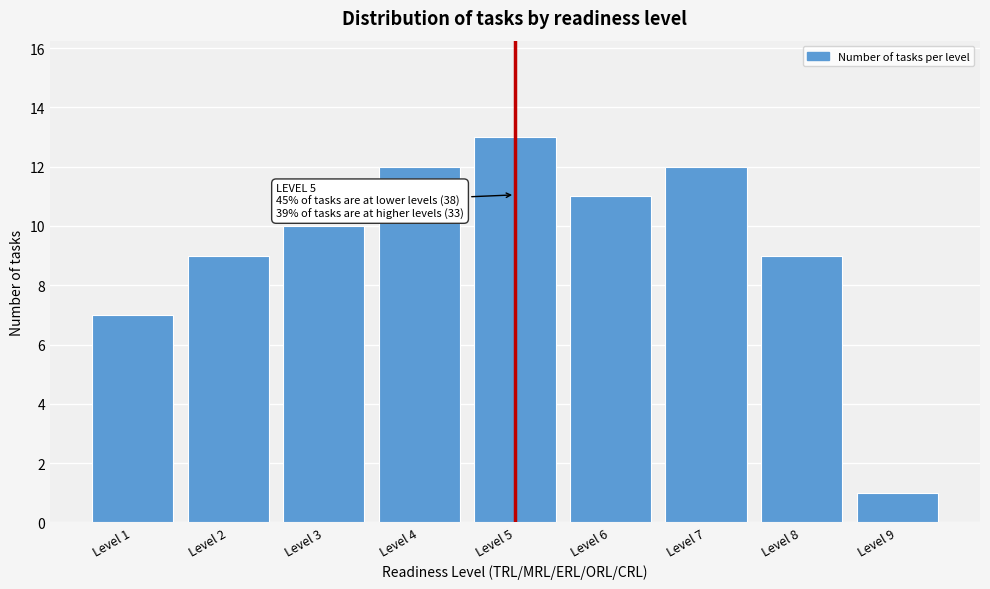

Reading left to right, list all the values displayed in this chart.

Level 1=7	Level 2=9	Level 3=10	Level 4=12	Level 5=13	Level 6=11	Level 7=12	Level 8=9	Level 9=1